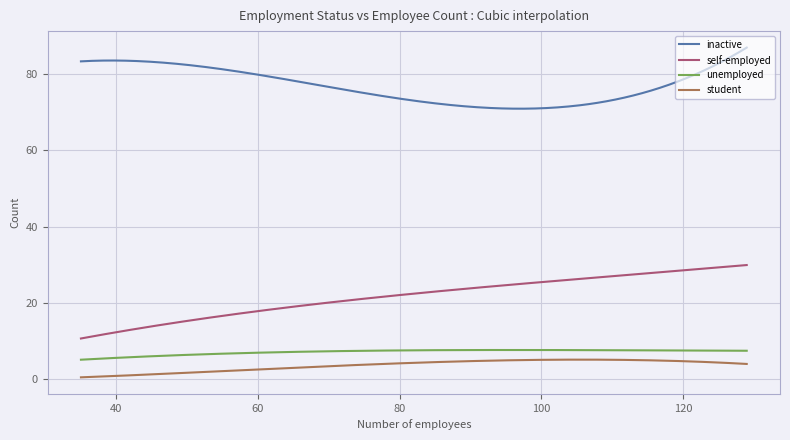

What is the difference between the maximum and minimum values in the self-employed series?

19.3